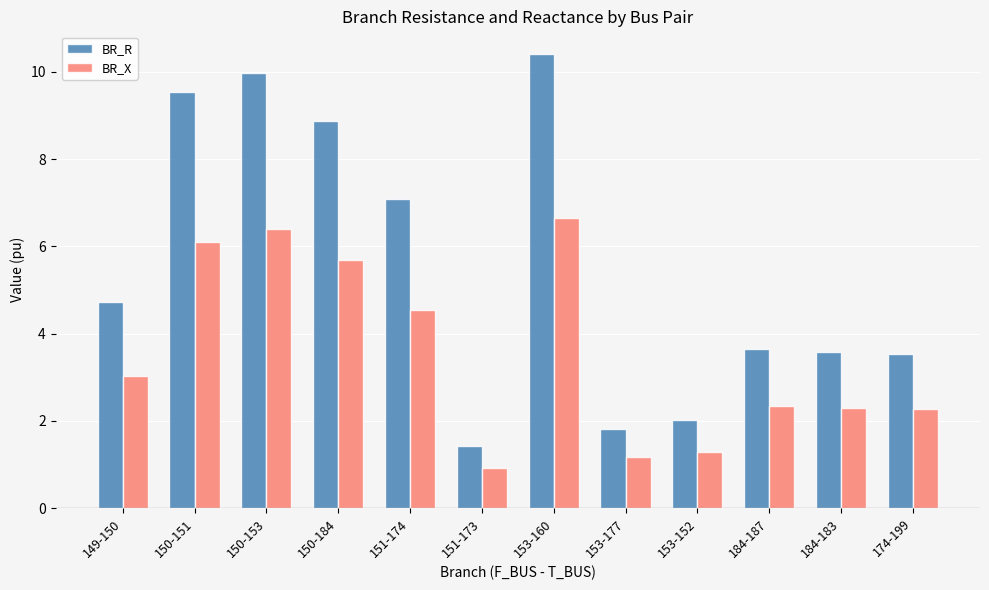

Where does the BR_X series first go above 3?

149-150